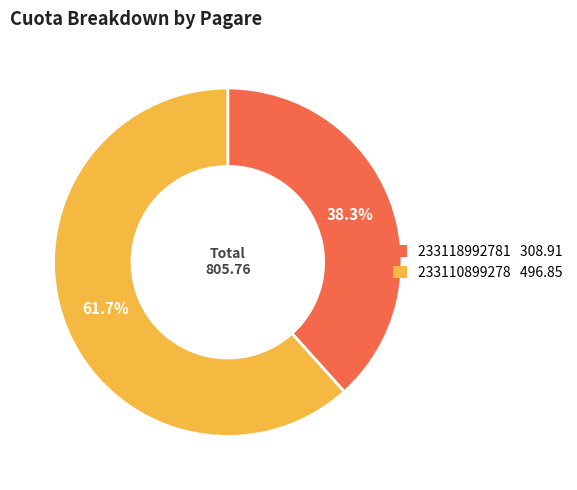

Does 233110899278 account for over 50% of the chart?

Yes